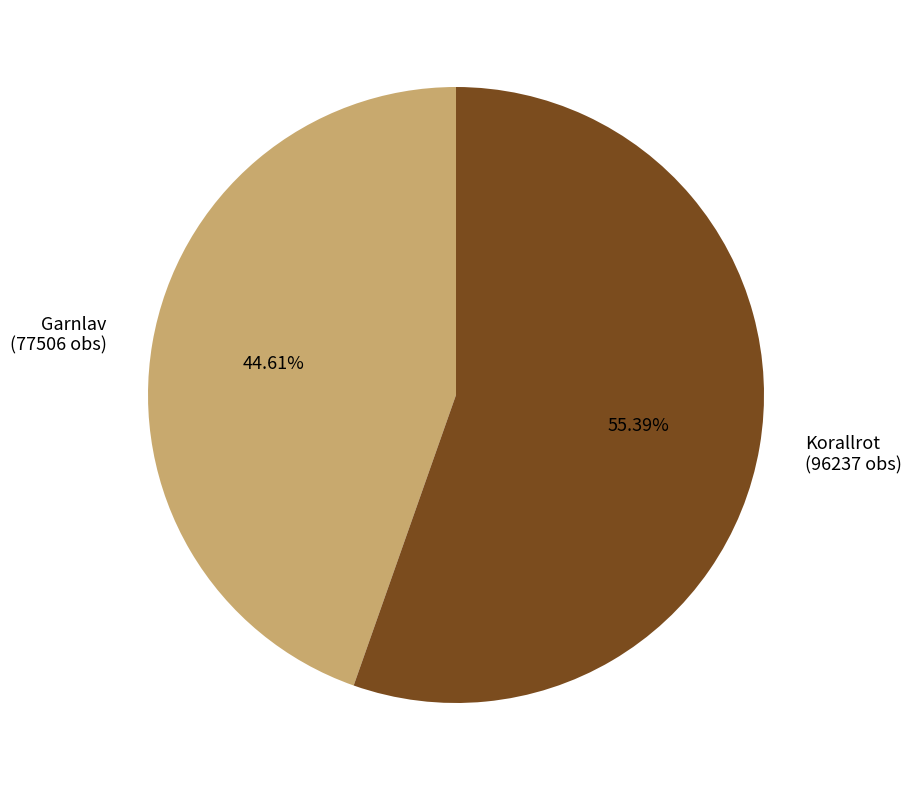

Which slice is the smallest?

Garnlav (77506 obs)